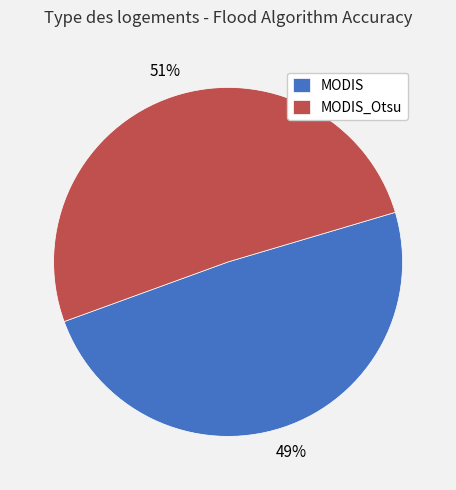

True or false: MODIS_Otsu accounts for 66% of the total.

False